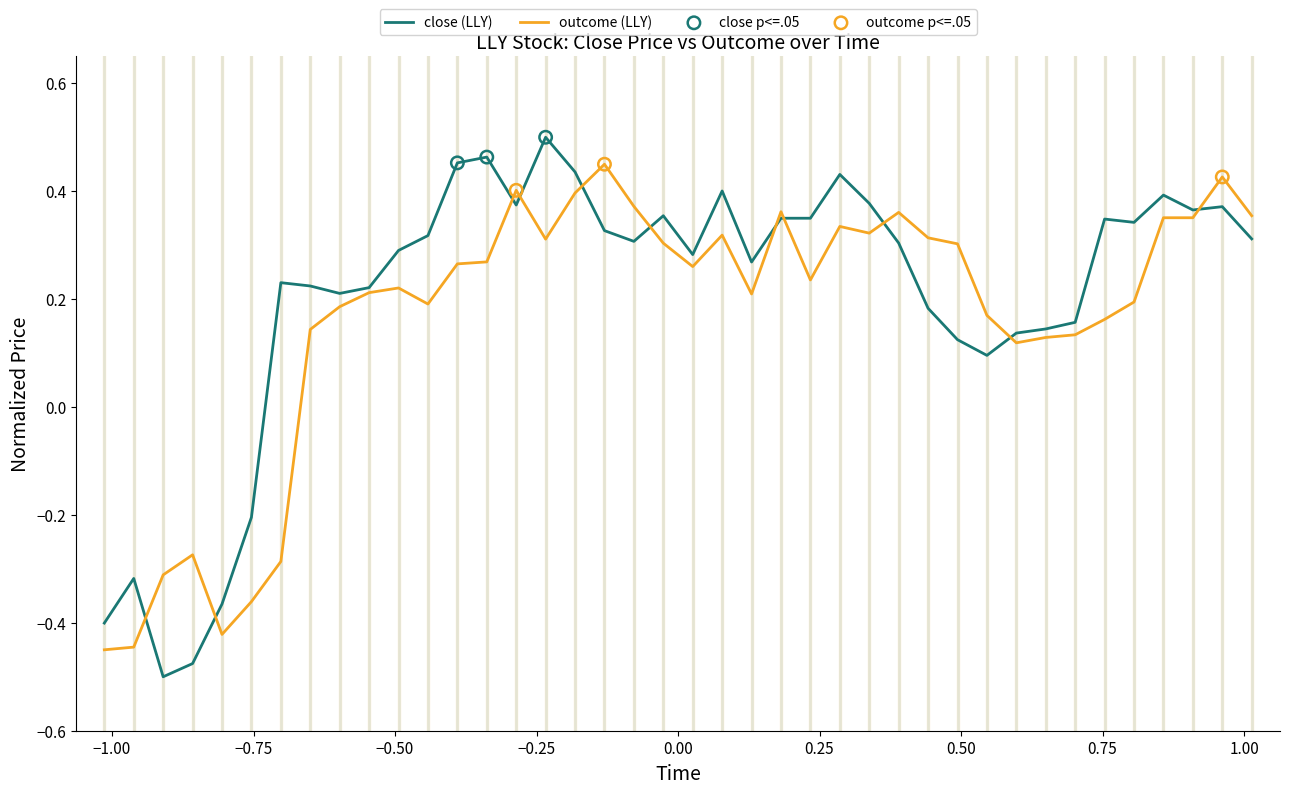

Does the chart have visible grid lines?

No